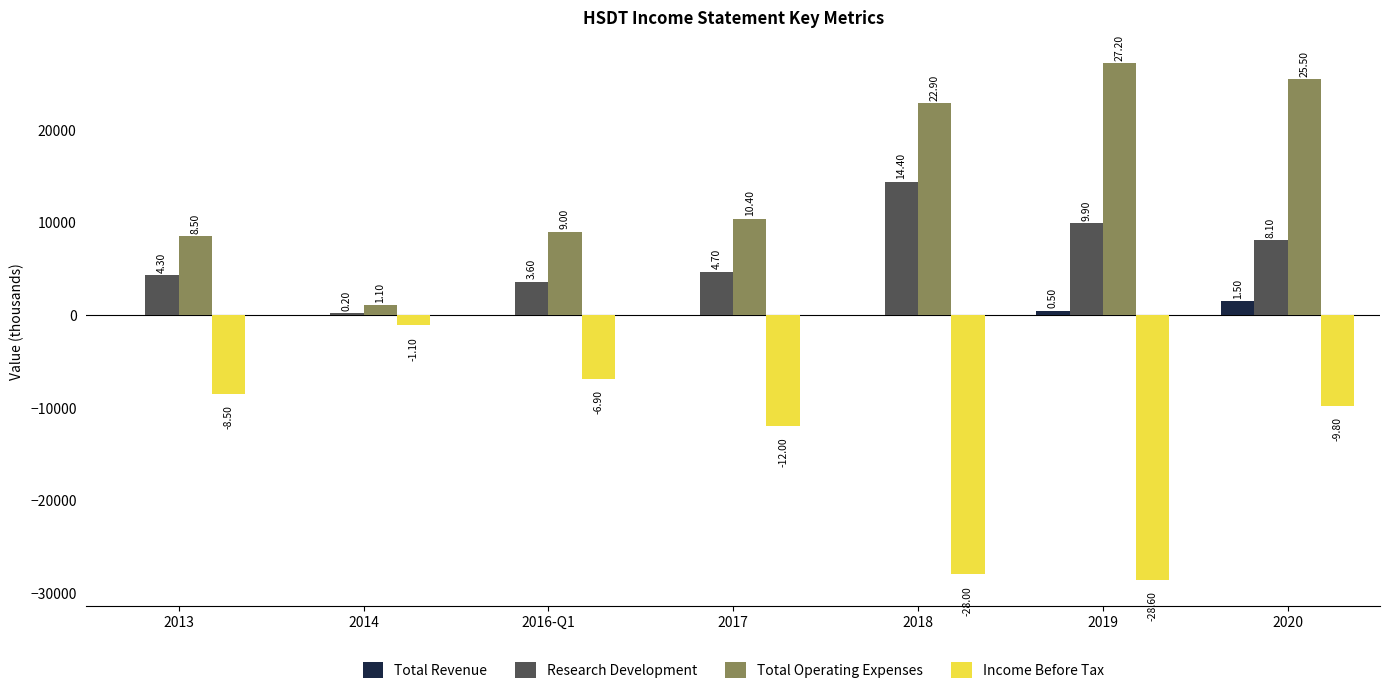

What is the sum of the Income Before Tax values at 2016-Q1 and 2014?

-8000